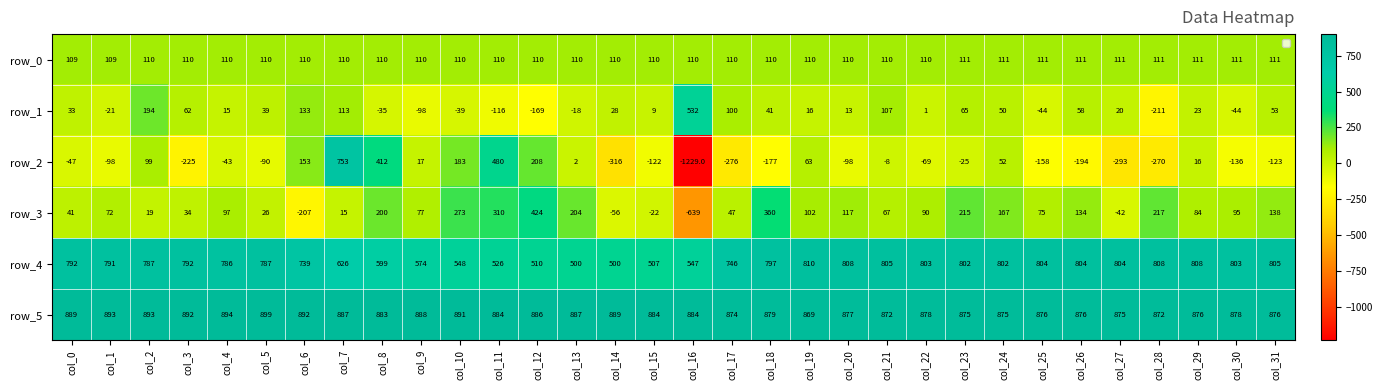

Is the value of row_2 at col_5 greater than the value of row_0 at col_12?

No